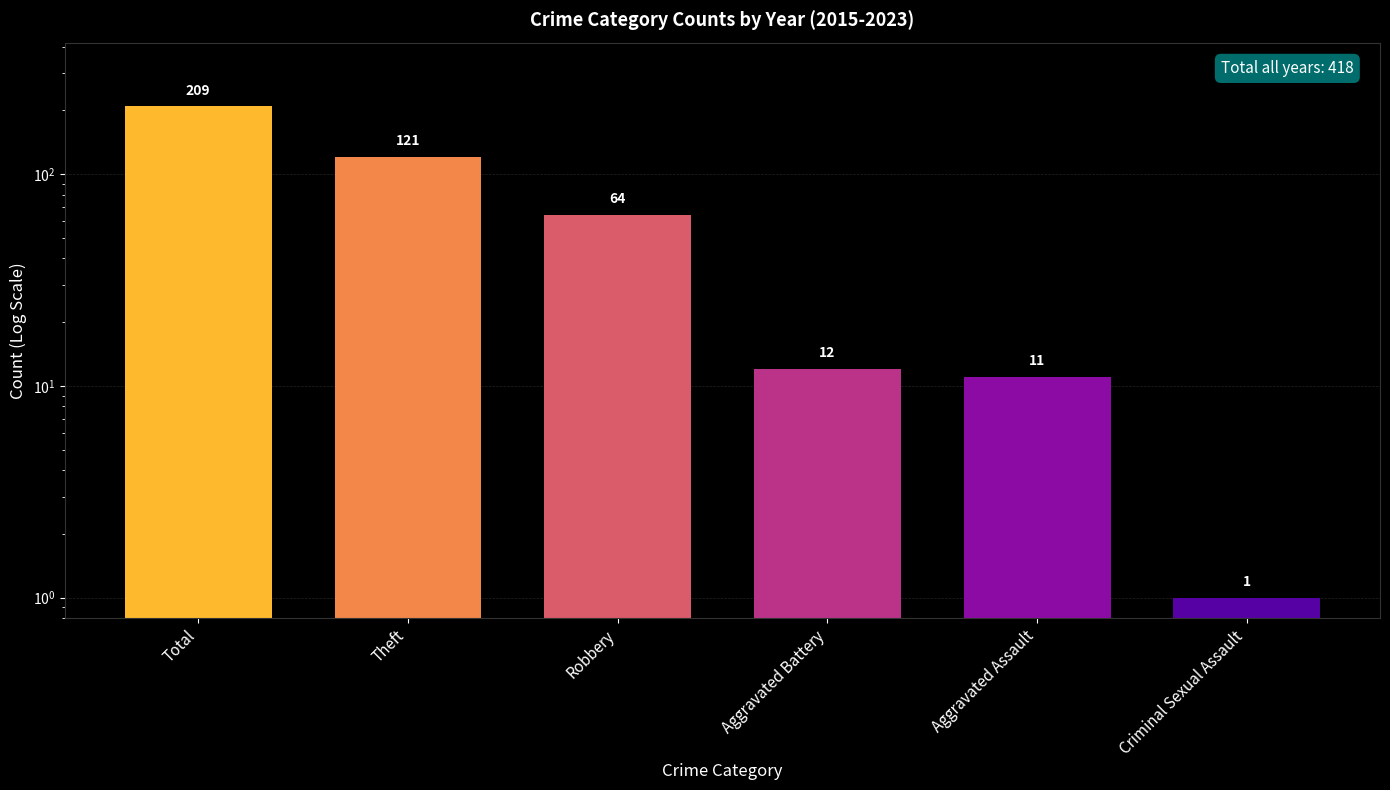

Is it true that the value at Criminal Sexual Assault is 1?

True